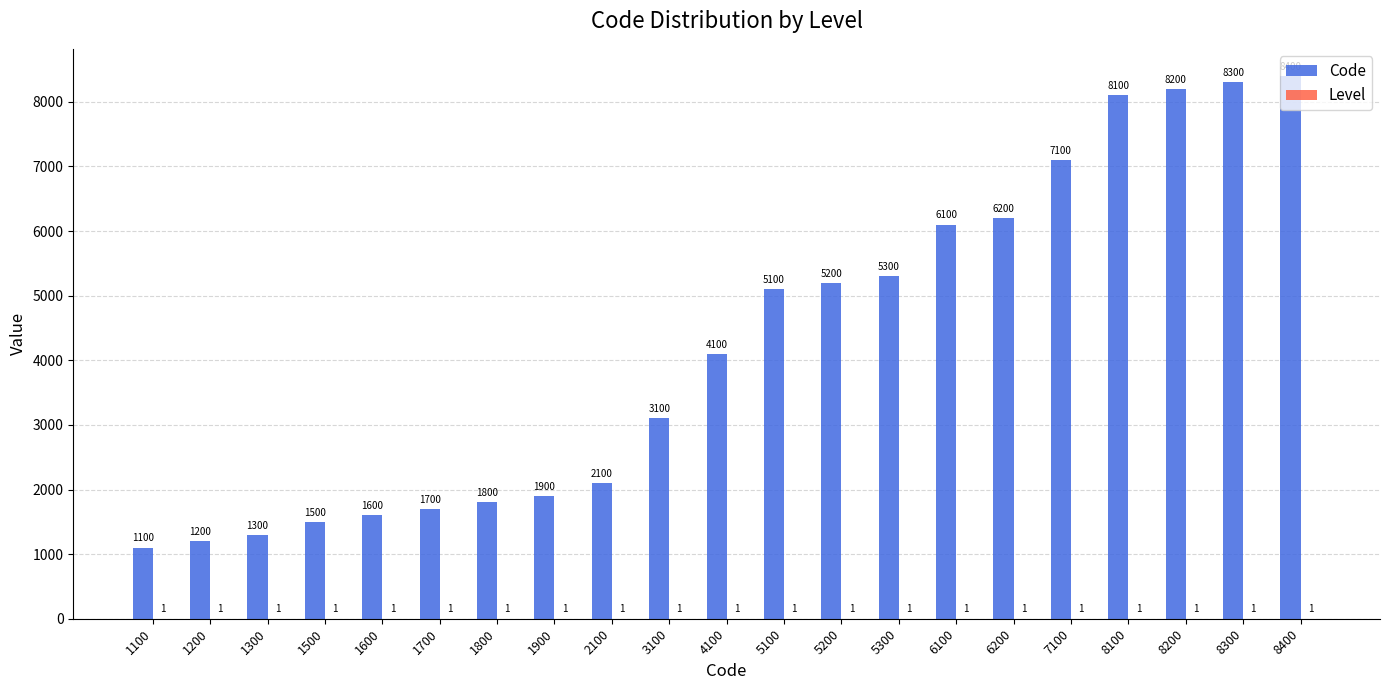

The Code series shows 1100 at 1100. True or false?

True